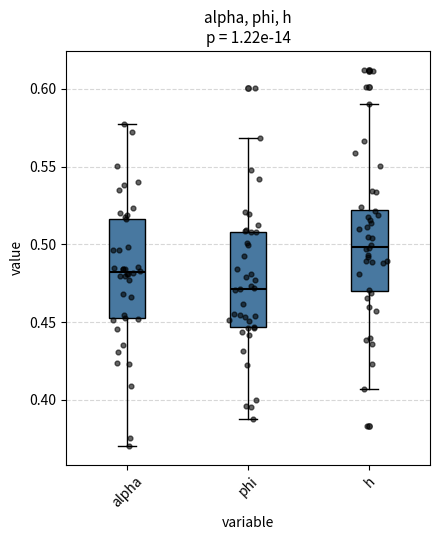

Where does the upper whisker of the box for phi end on the y-axis? The values are not printed on the chart, so give them approximately, as read against the axis.

0.570